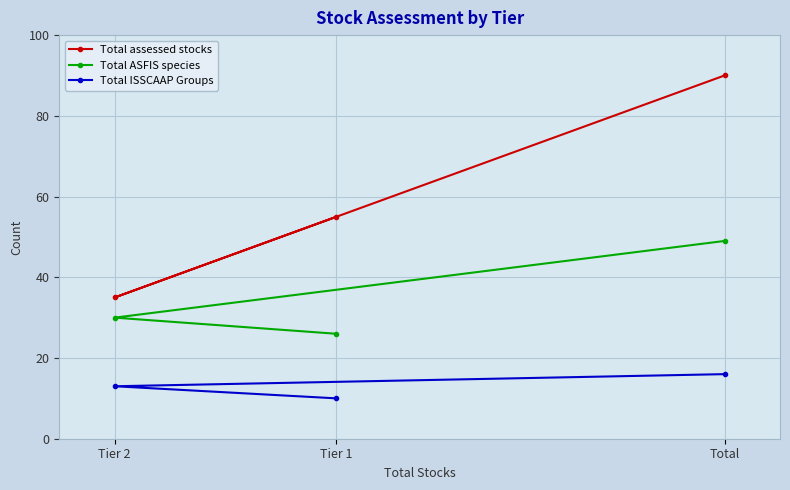

Is it true that Total ISSCAAP Groups equals 19 at Tier 2?

False